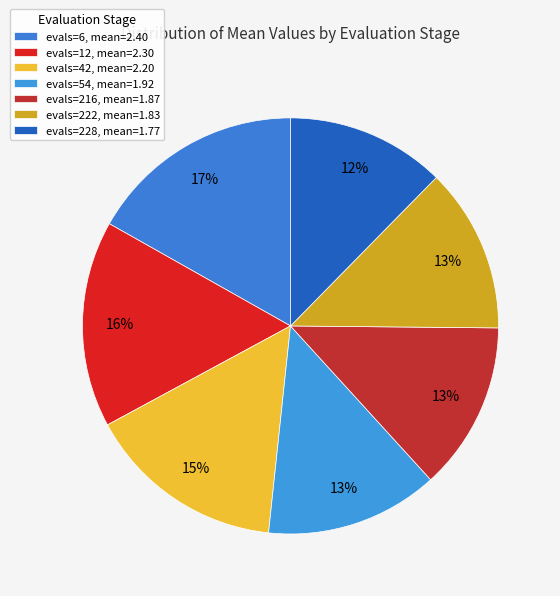

Is it true that evals=6 is 2% of the pie?

False